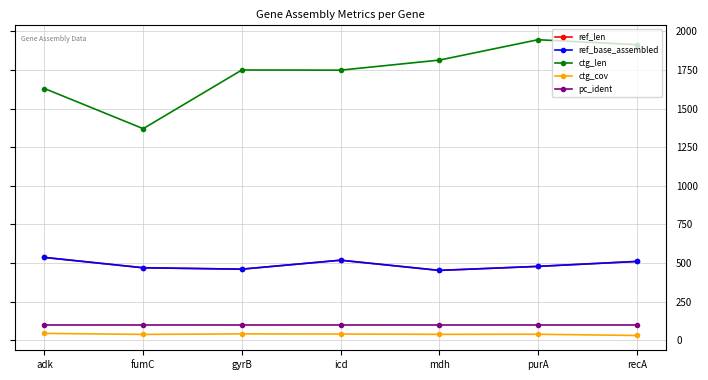

Reading left to right, list all the values displayed in this chart.

ref_len: 536.0	469.0	460.0	518.0	452.0	478.0	510.0
ref_base_assembled: 536.0	469.0	460.0	518.0	452.0	478.0	510.0
ctg_len: 1630.0	1370.0	1750.0	1749.0	1814.0	1946.0	1914.0
ctg_cov: 43.9	37.5	40.7	39.8	37.9	38.5	30.4
pc_ident: 100.0	100.0	100.0	100.0	100.0	100.0	100.0